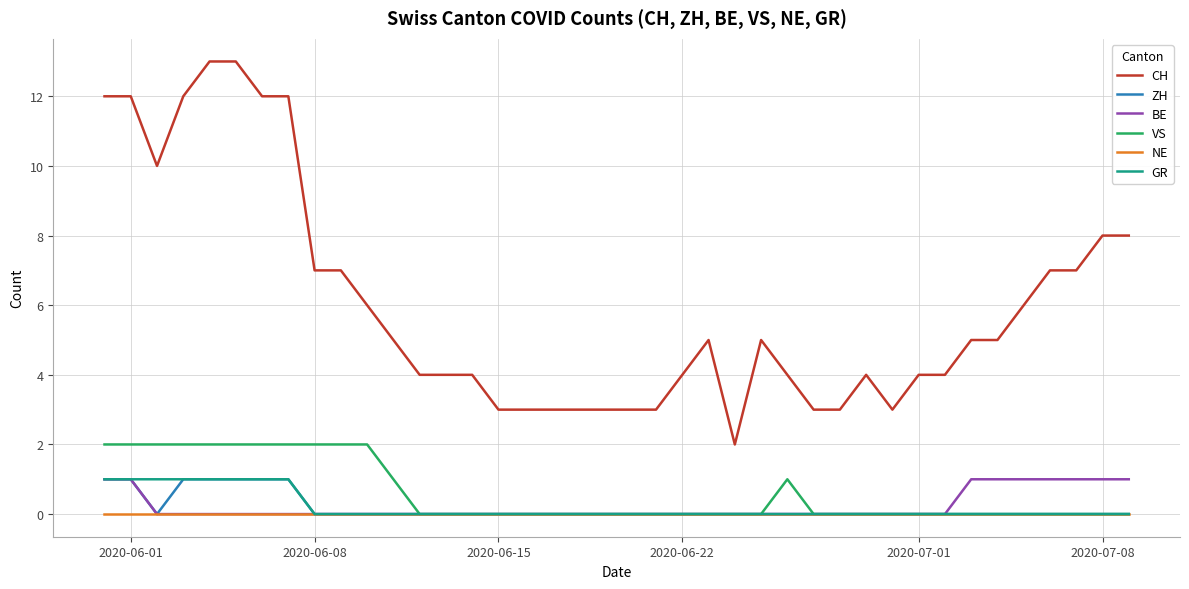

What is the maximum value for CH?

13